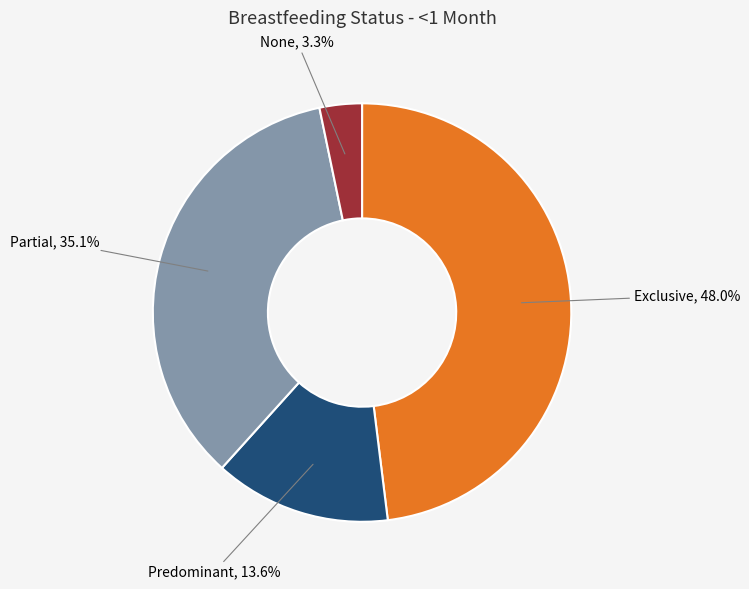

Is there a majority slice in this chart?

No